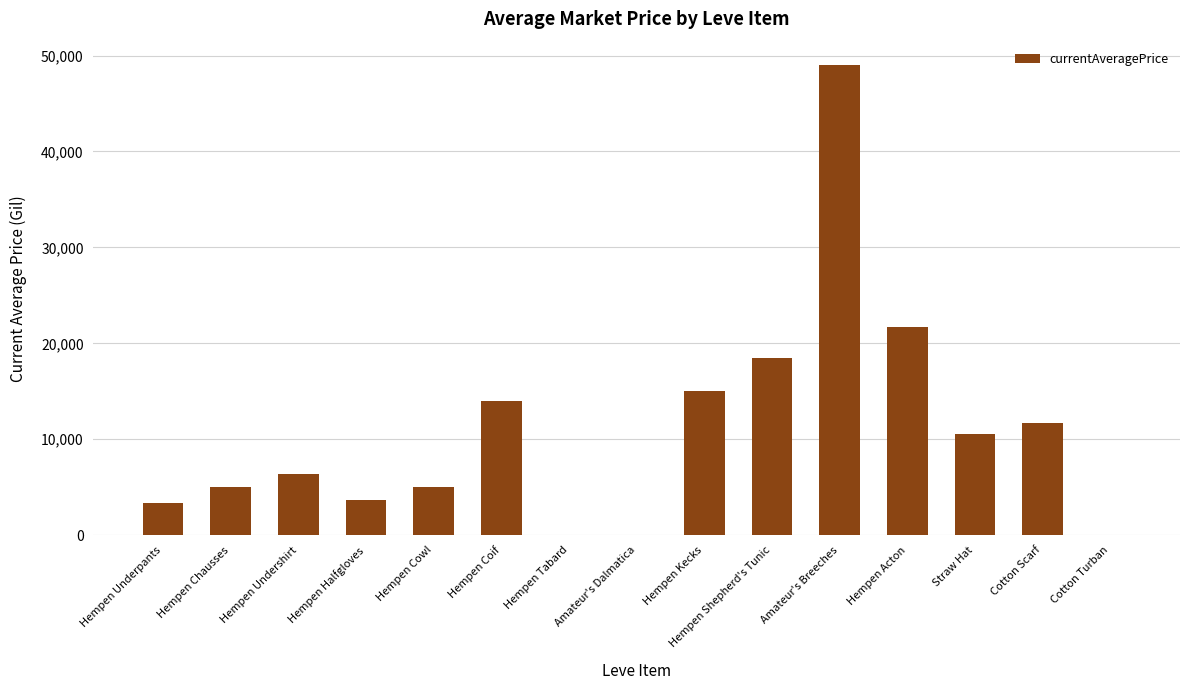

What is the difference between the values at Amateur's Dalmatica and Hempen Shepherd's Tunic?

18500